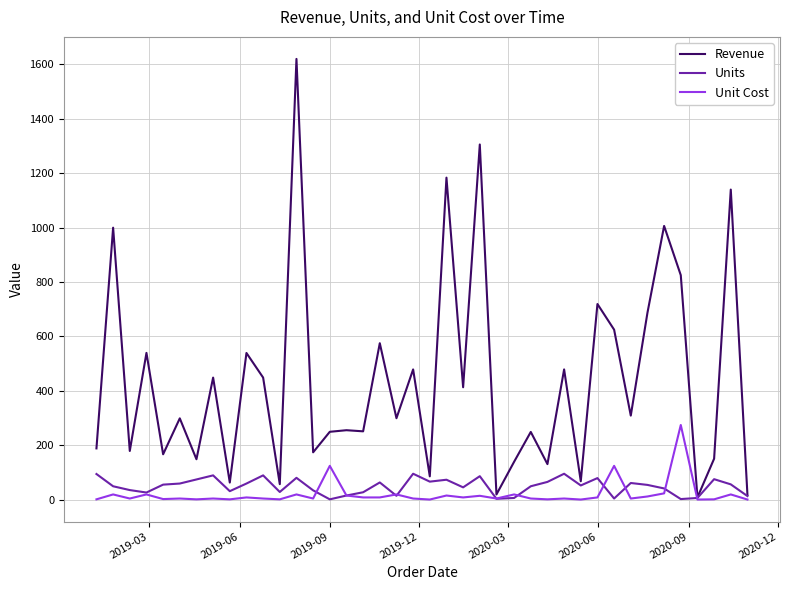

What is the greatest value displayed?

1619.2